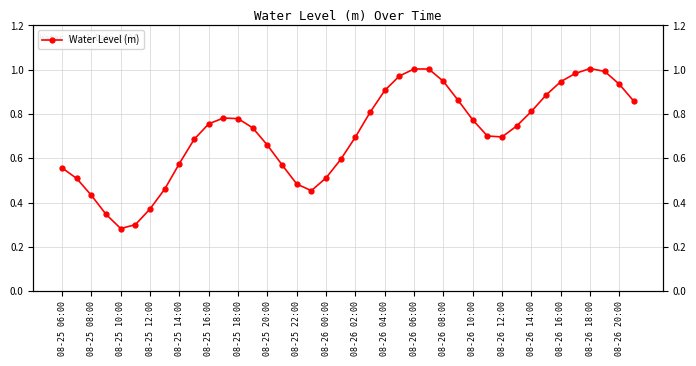

Count the number of categories in the chart.

40